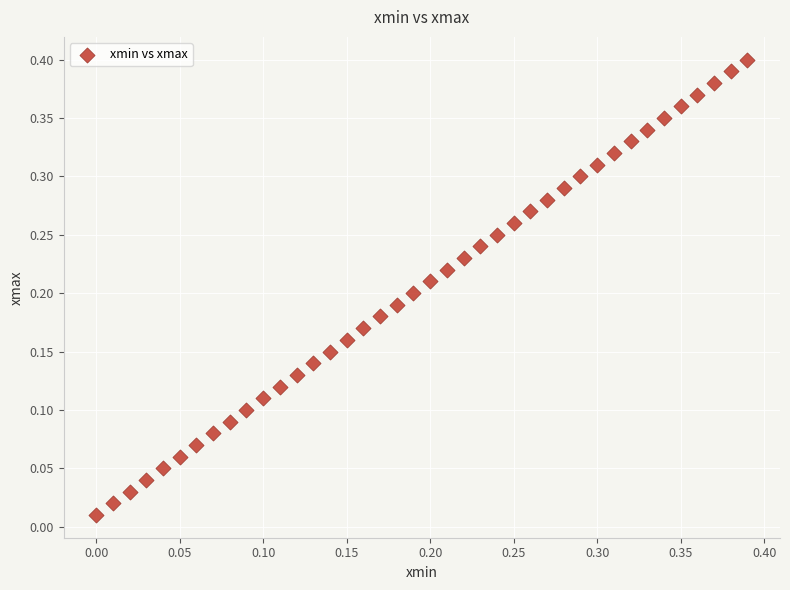

How many data points are displayed?

40